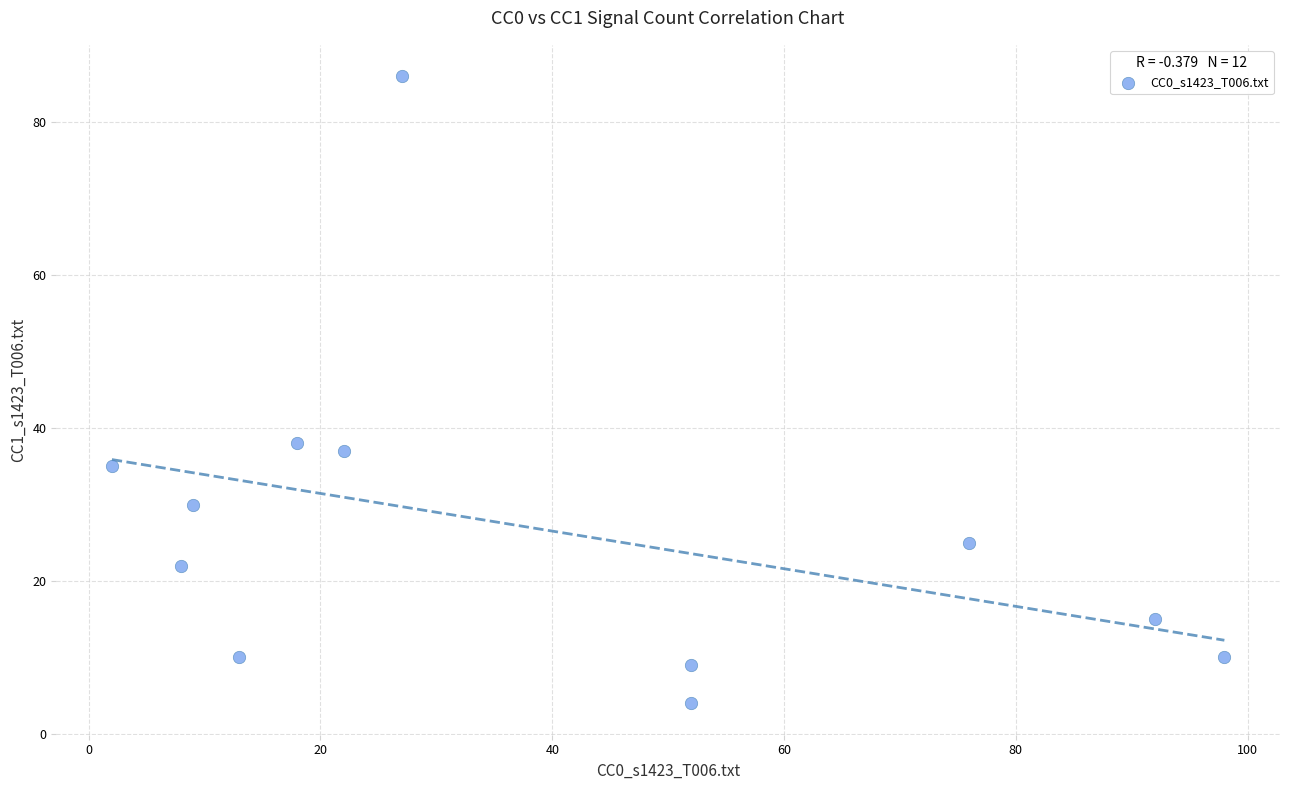

What Y value in the scatter plot is closest to 45?

38